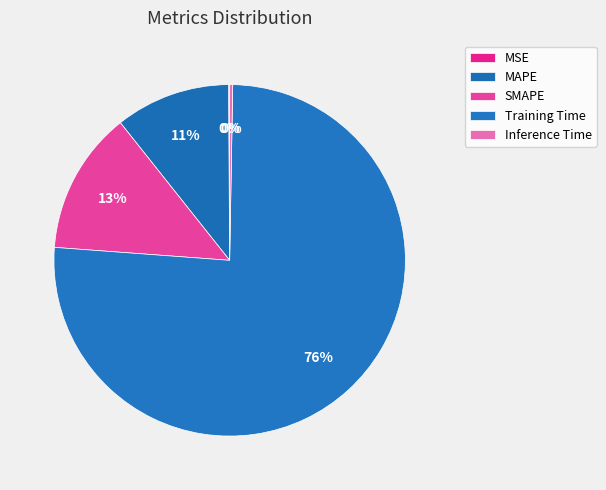

Count the number of slices in the pie.

5